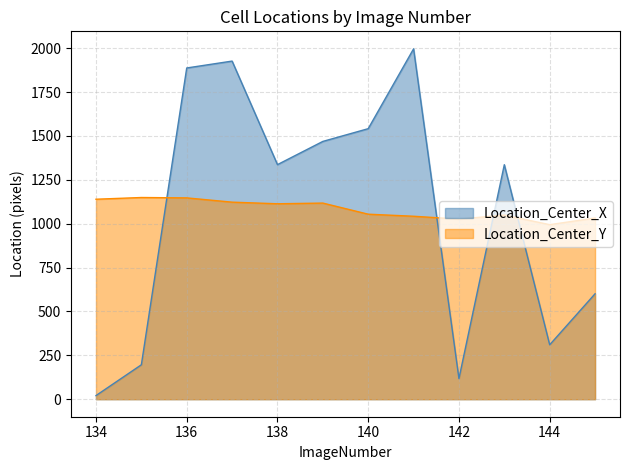

What is the difference between the second highest and minimum values in the Location_Center_X series?

1905.8